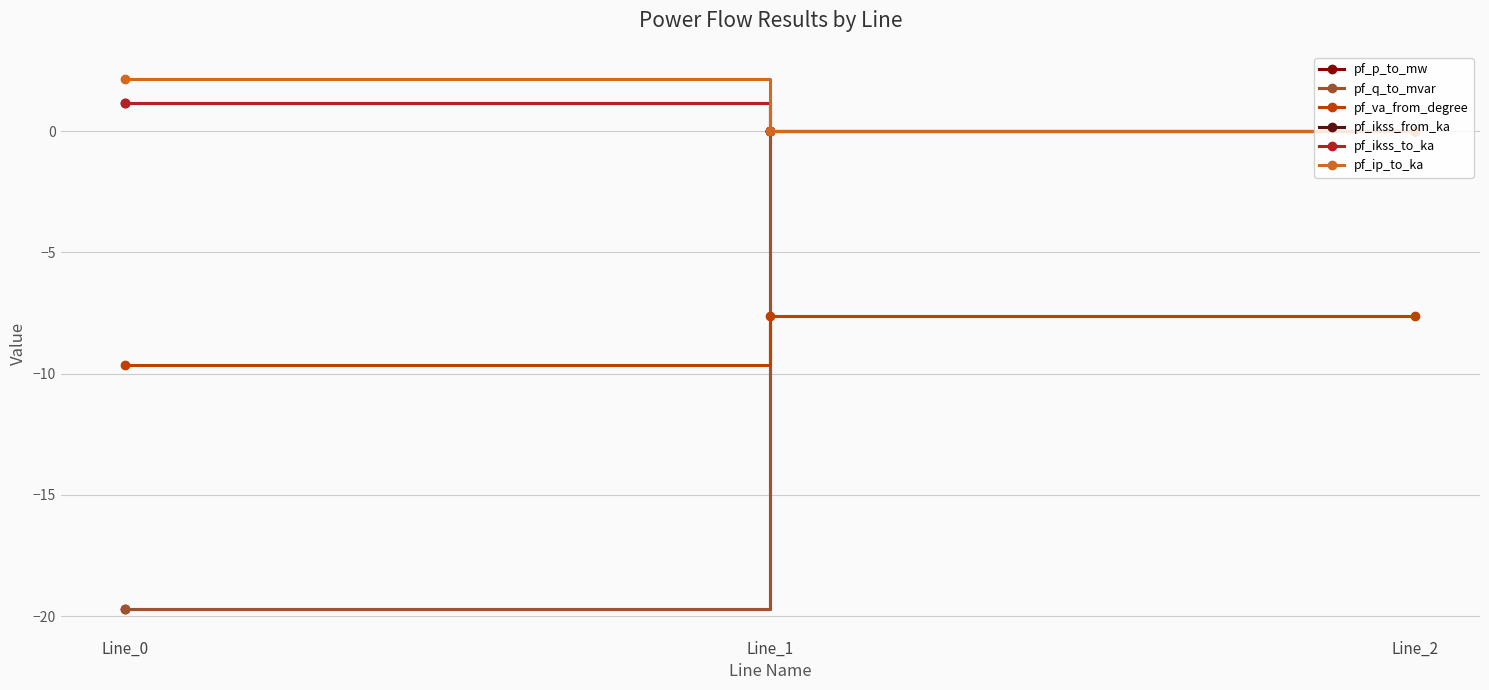

What is the sum of the pf_q_to_mvar values at Line_2 and Line_0?

-19.7